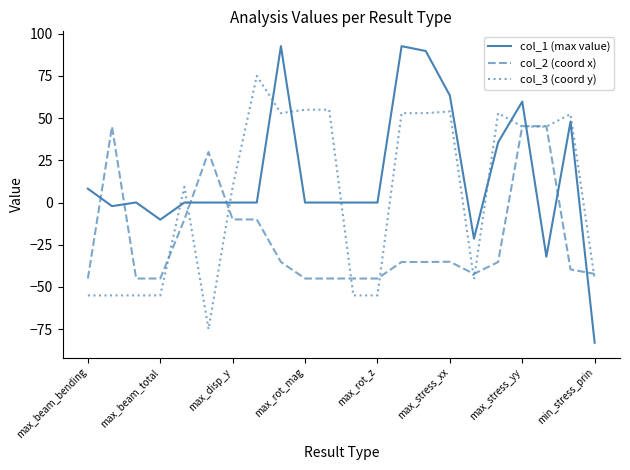

How many values in col_2 (coord x) are below zero?

18